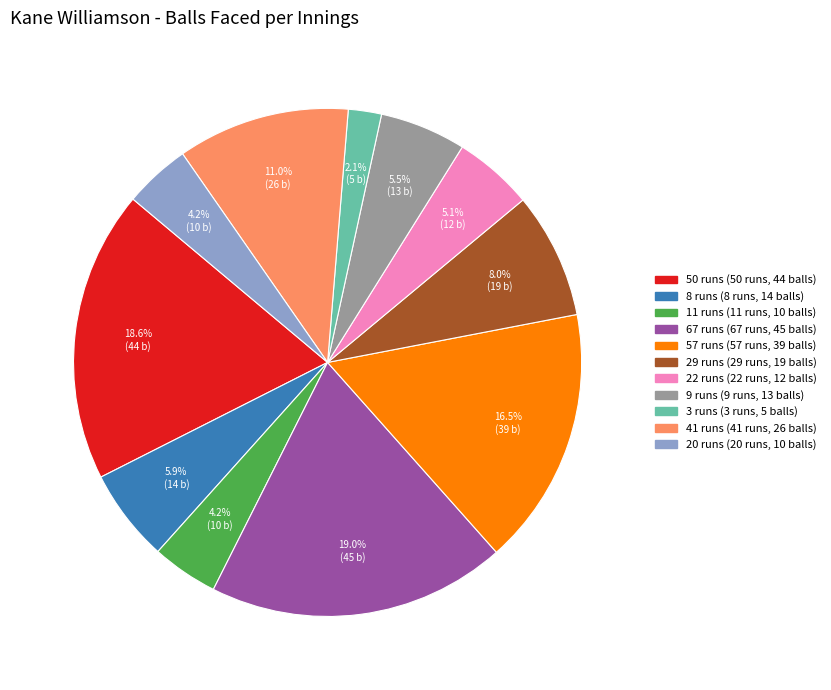

Which slice is the smallest?

3 runs